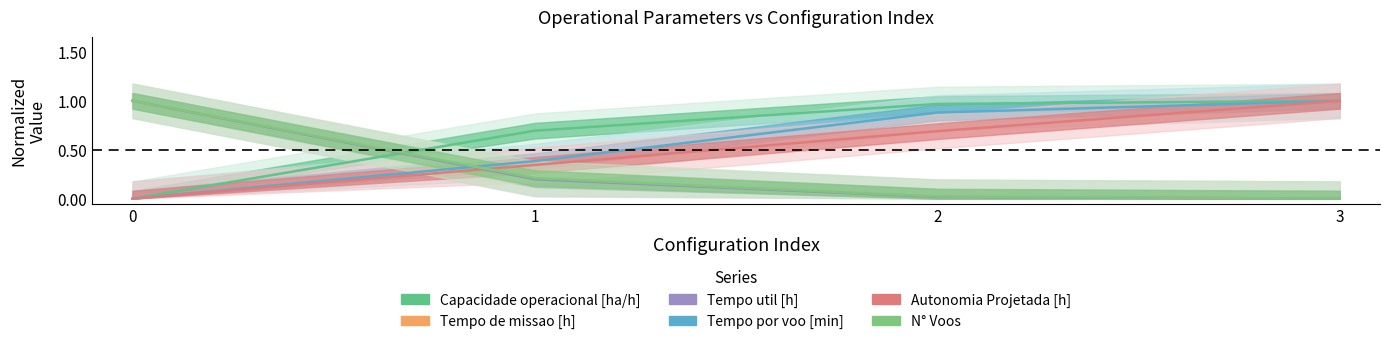

True or false: N° Voos and Tempo de missao [h] intersect in this chart.

False